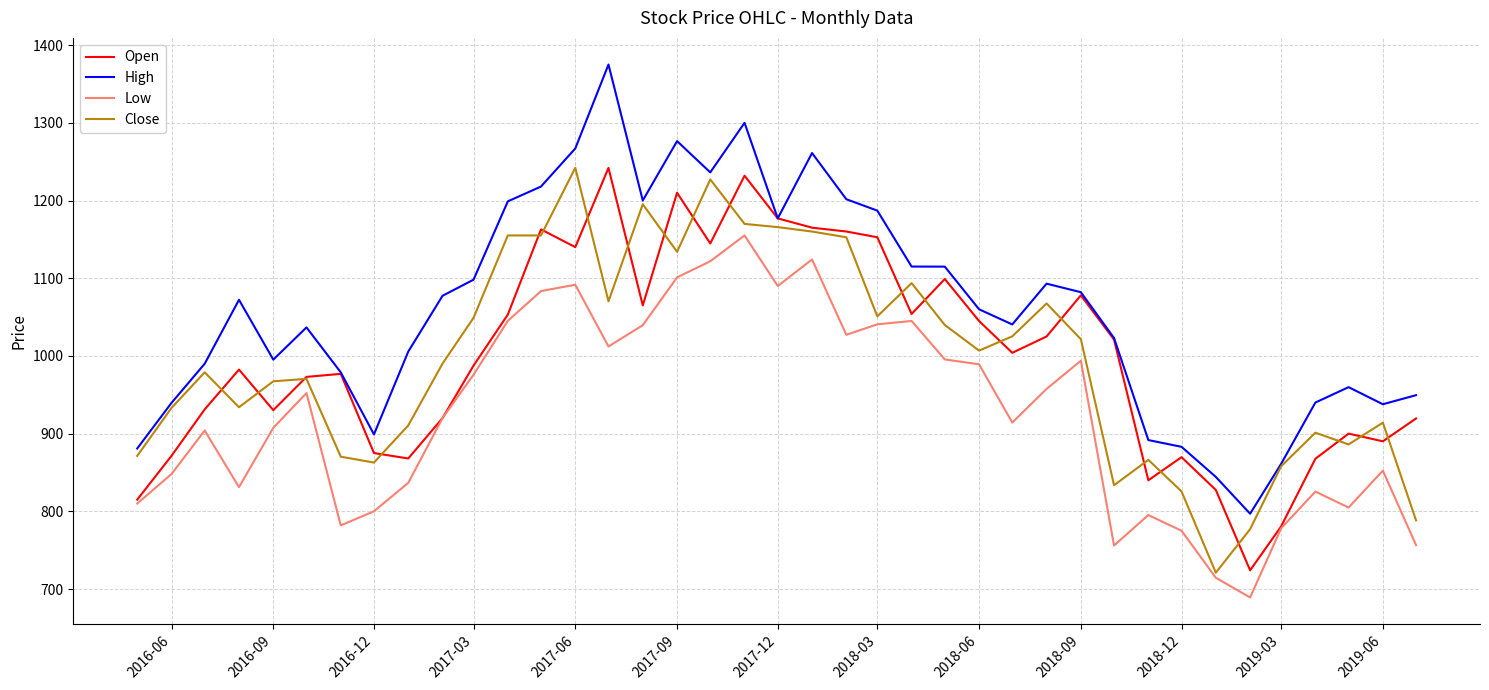

What is the minimum value shown in the chart?

689.1